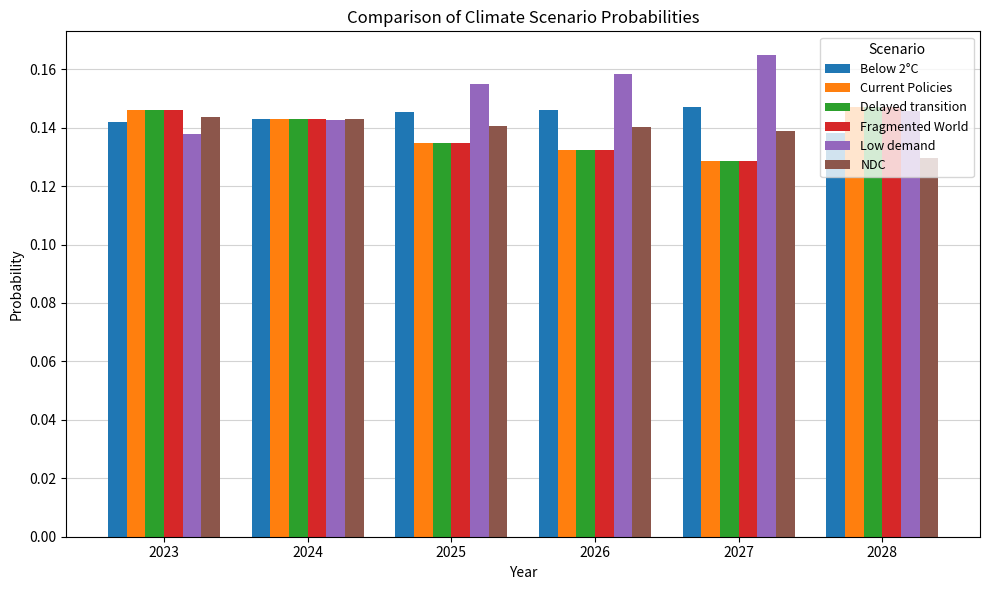

What is the sum of the Low demand values at 2028 and 2027?

0.3